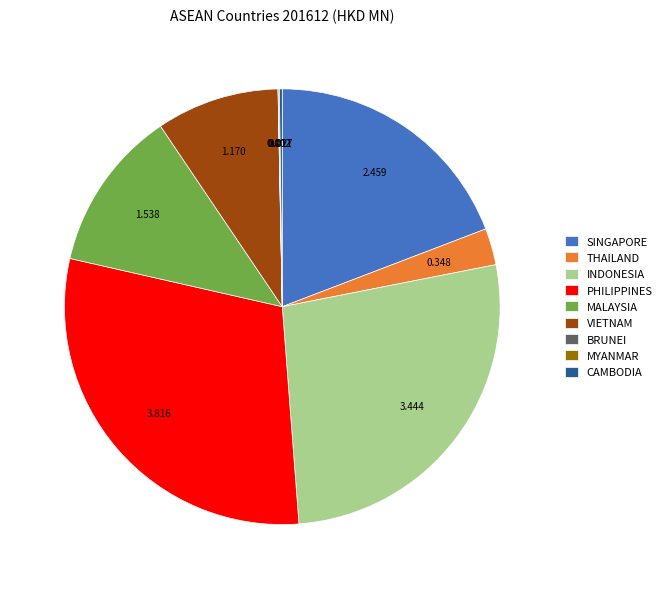

Which category has the biggest portion of the pie?

PHILIPPINES